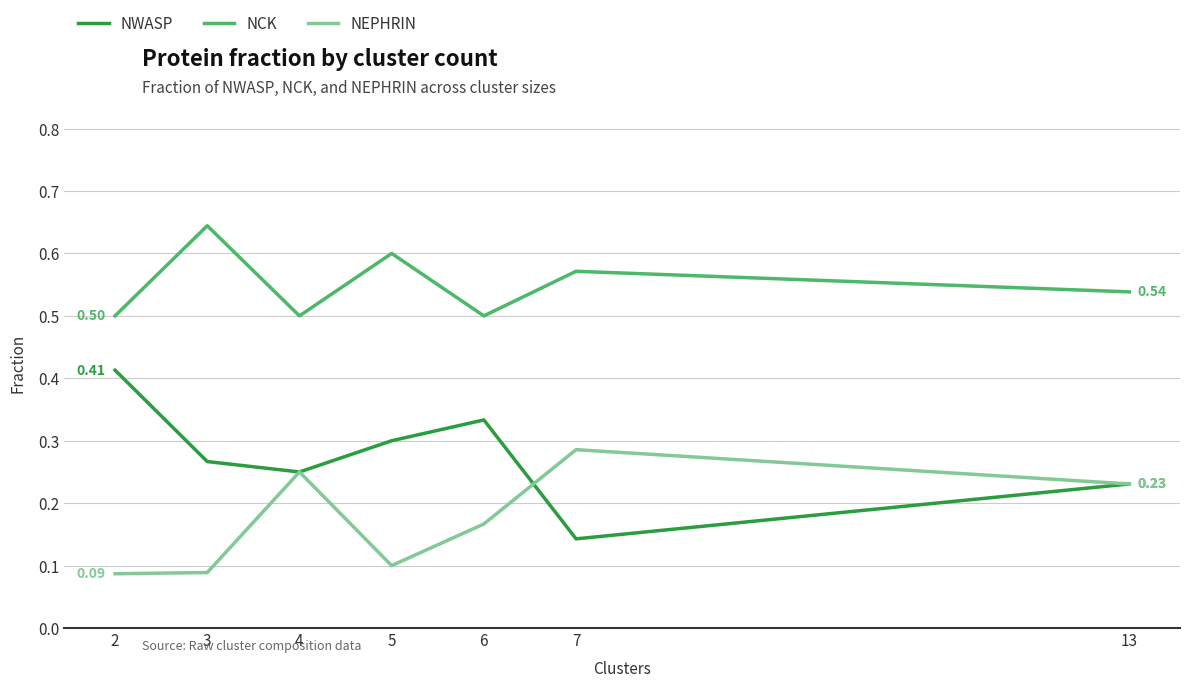

True or false: NEPHRIN and NCK intersect in this chart.

False